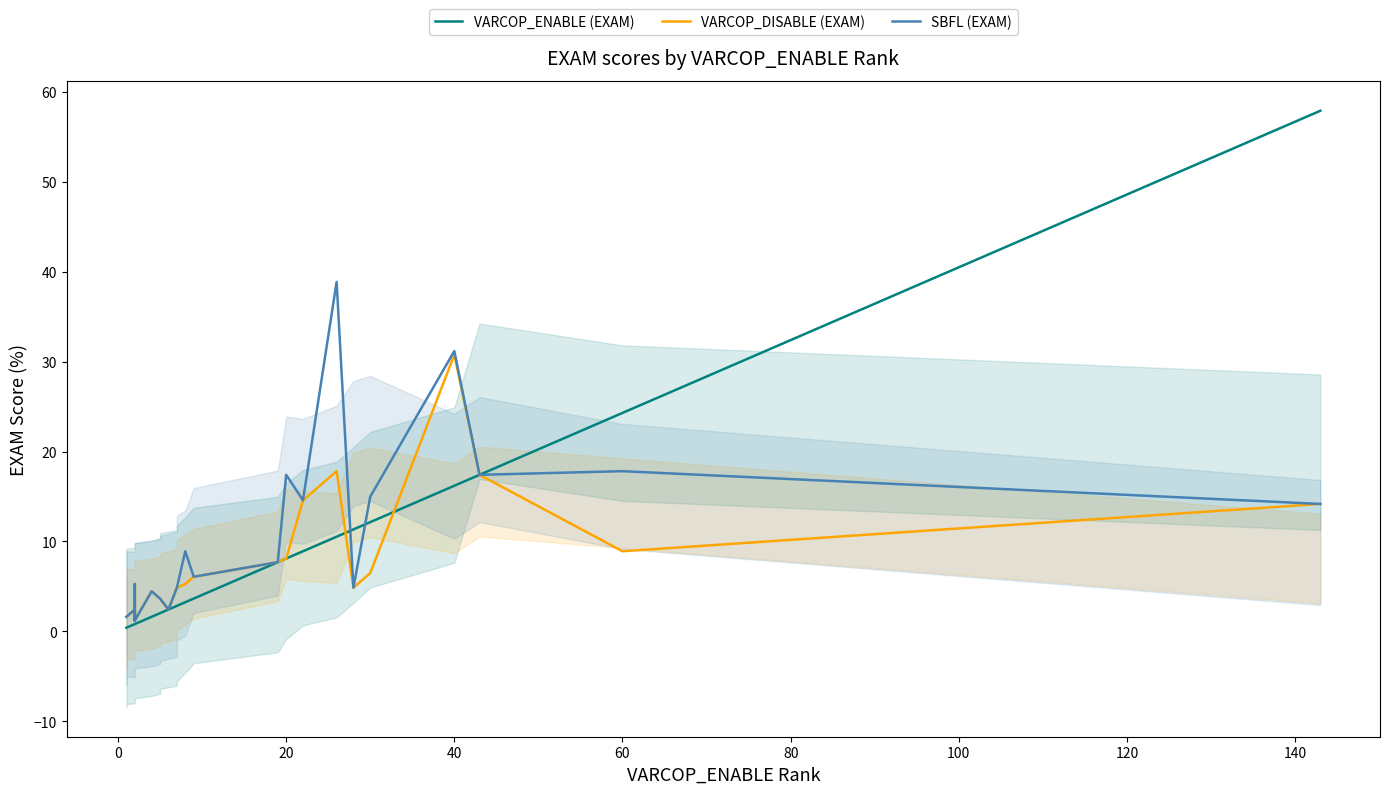

True or false: SBFL (EXAM) and VARCOP_DISABLE (EXAM) cross at least once.

False